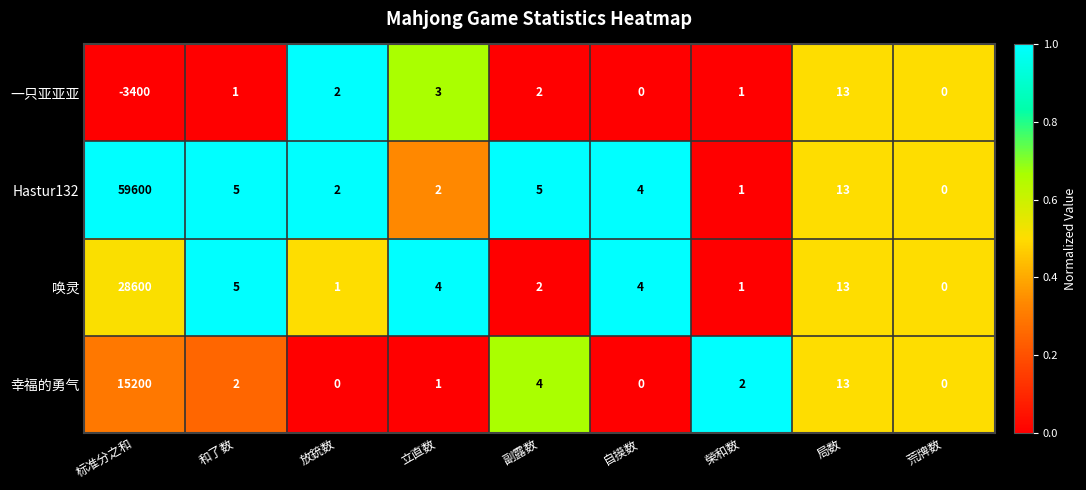

Which series has the widest spread of values?

Hastur132